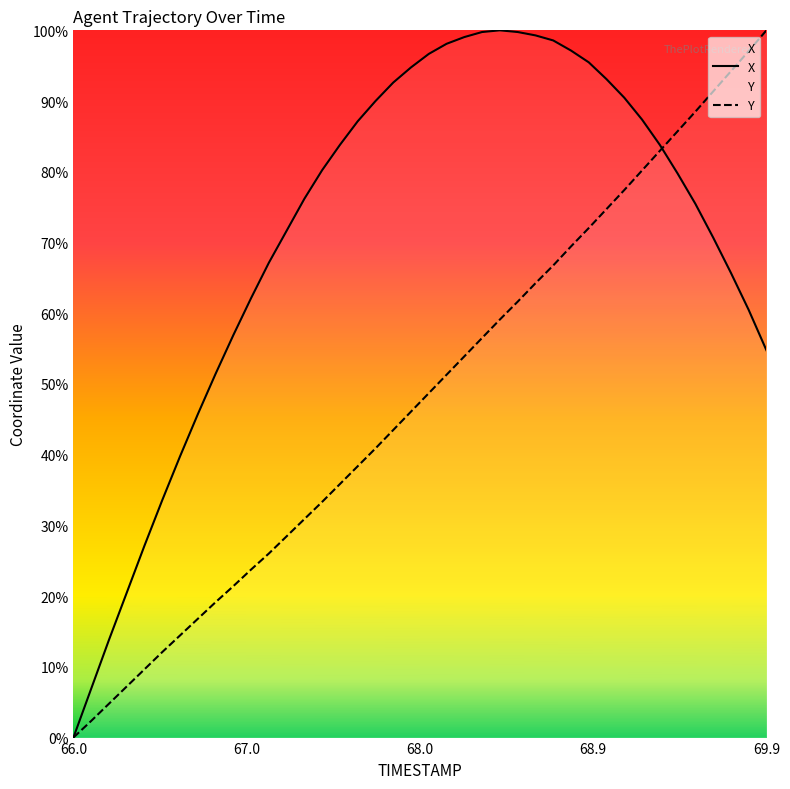

True or false: Y has more than 2 interior local peaks.

False